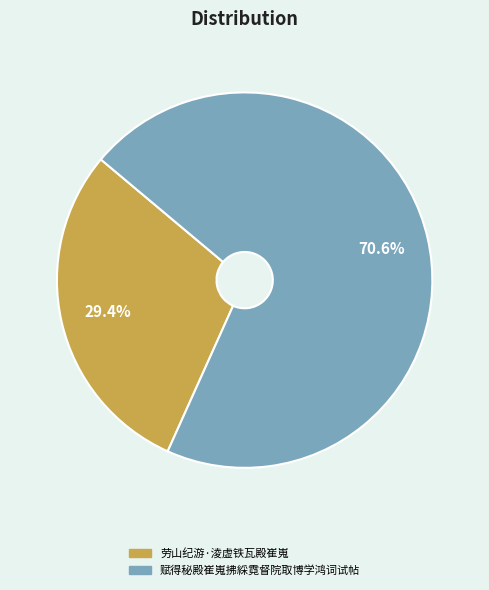

What is the largest slice in the pie chart?

赋得秘殿崔嵬拂綵霓督院取博学鸿词试帖